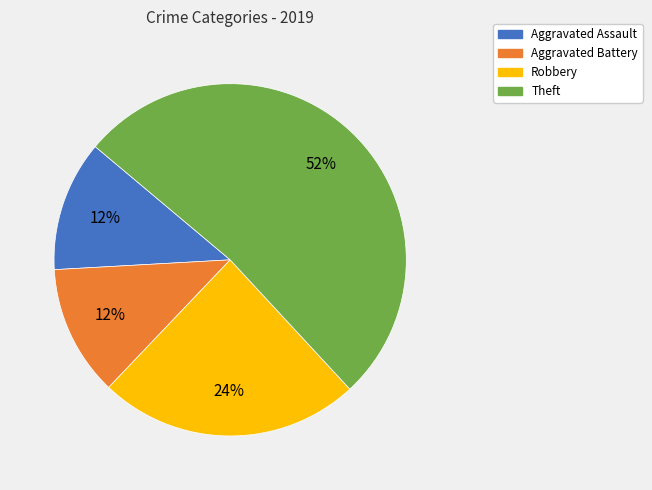

To the nearest percent, what percentage of the pie is Robbery?

24%